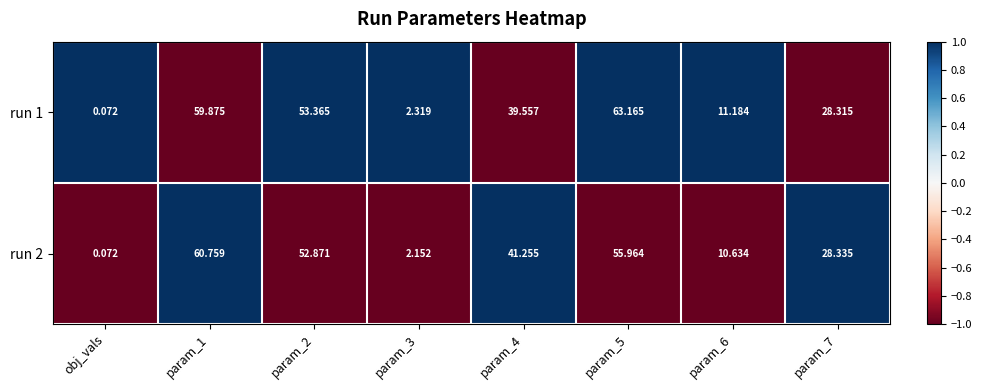

How many categories are shown in the chart?

8